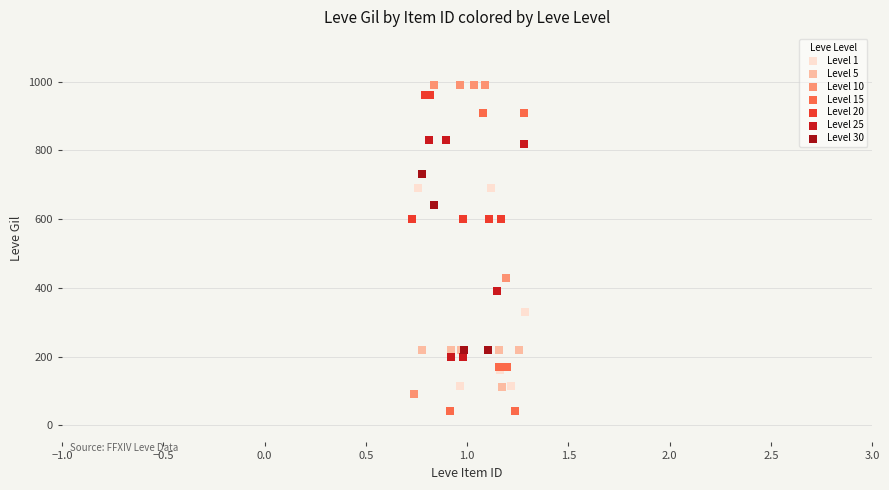

Which series reaches the minimum Y coordinate?

Level 15